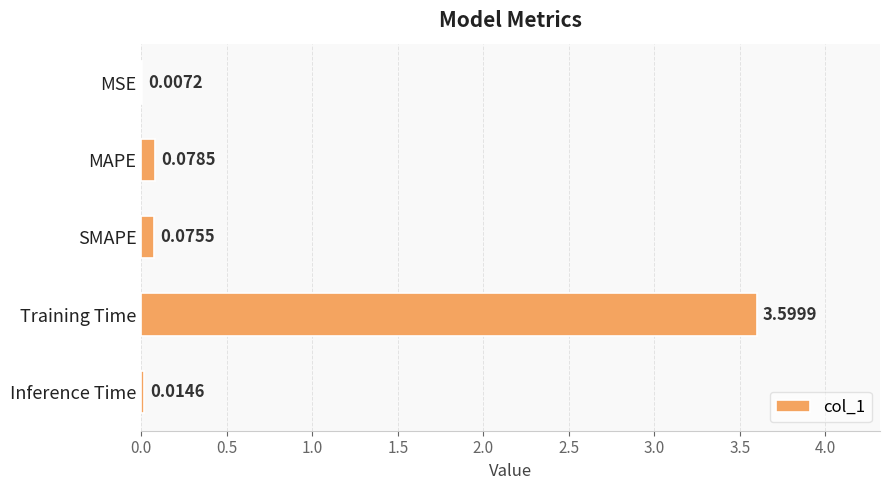

Where is the data nearest to the value 1?

MAPE